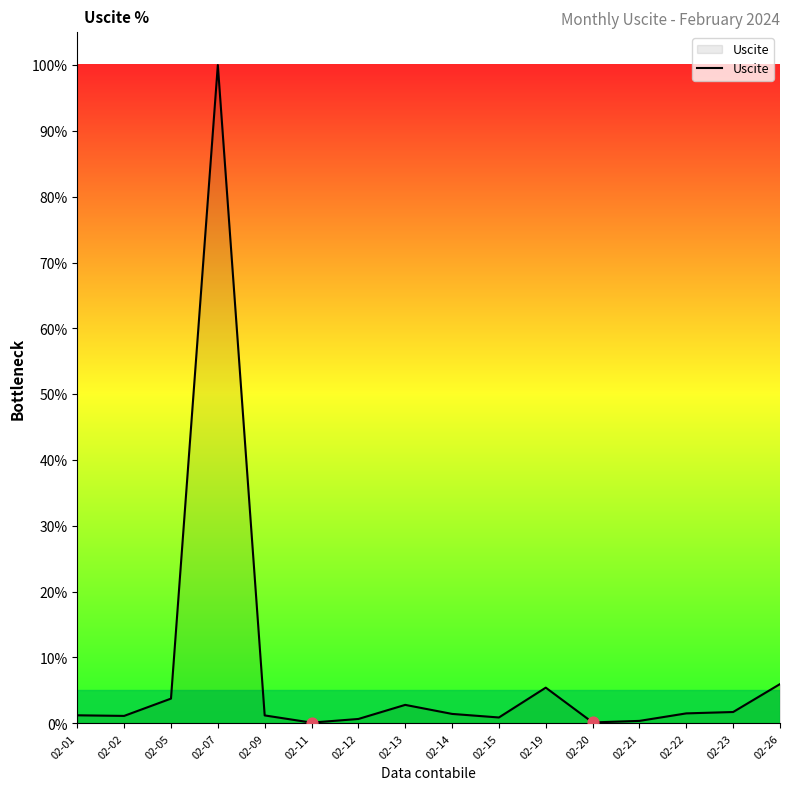

What is the change in value from 02-05 to 02-13?

-1.0